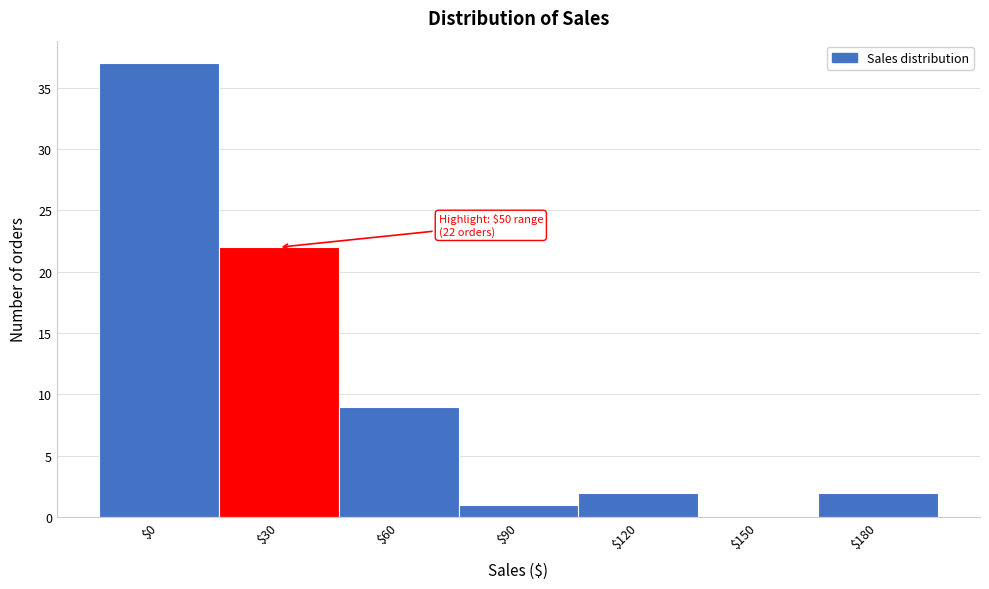

Where is the data nearest to the value 18?

$30